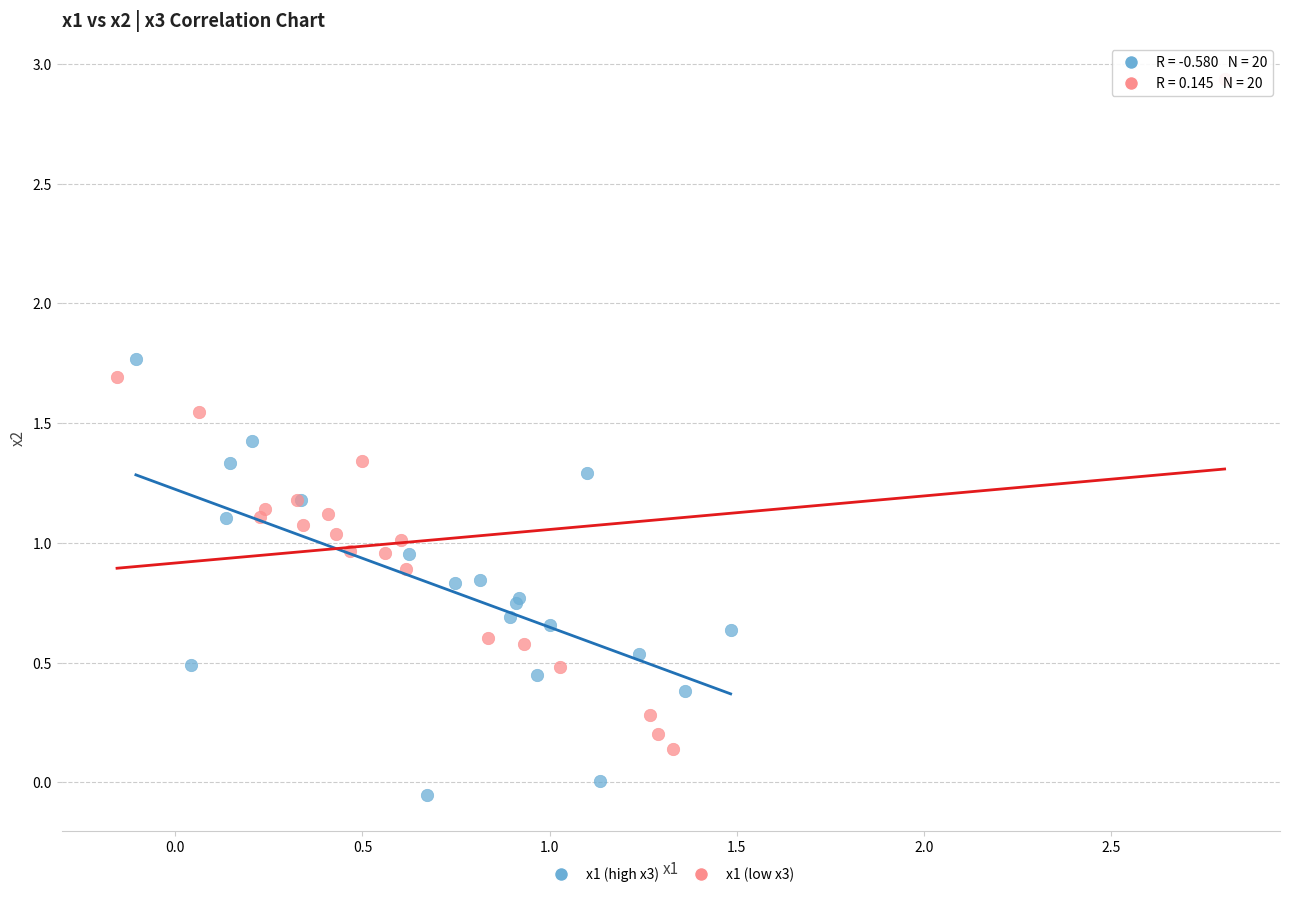

Which series contains the lowest Y value?

x1 (high x3)